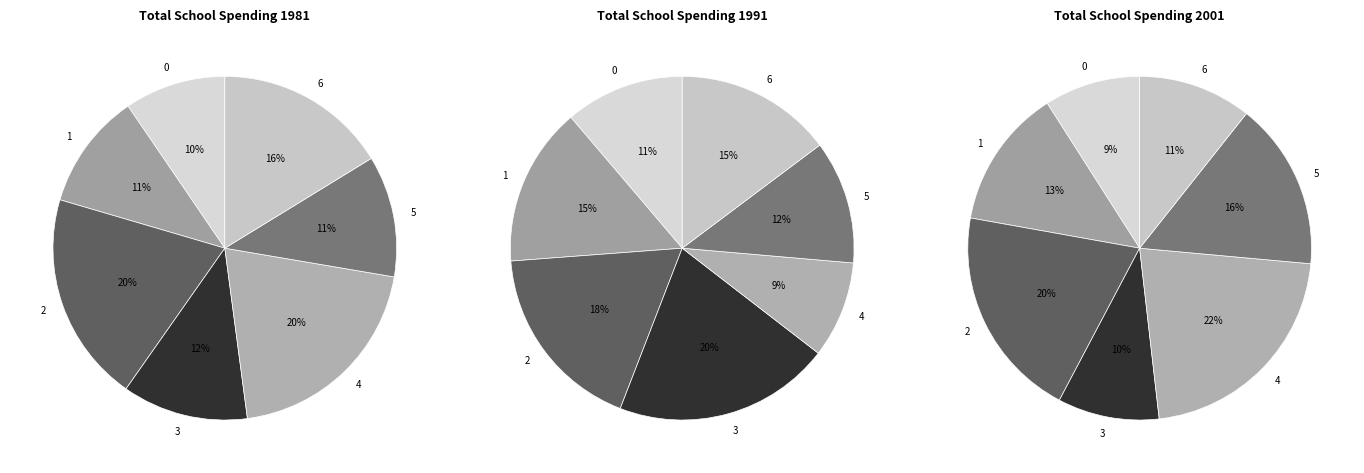

Between 2 and 3, which series saw the biggest shift?

2